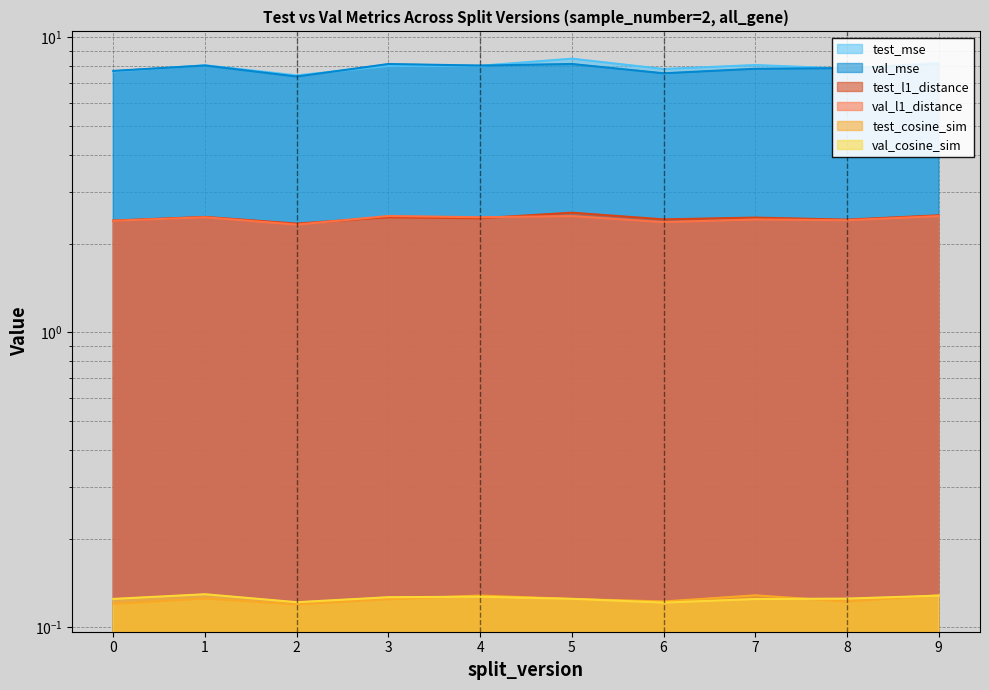

What are all the series names shown in the legend?

test_mse, val_mse, test_l1_distance, val_l1_distance, test_cosine_sim, val_cosine_sim